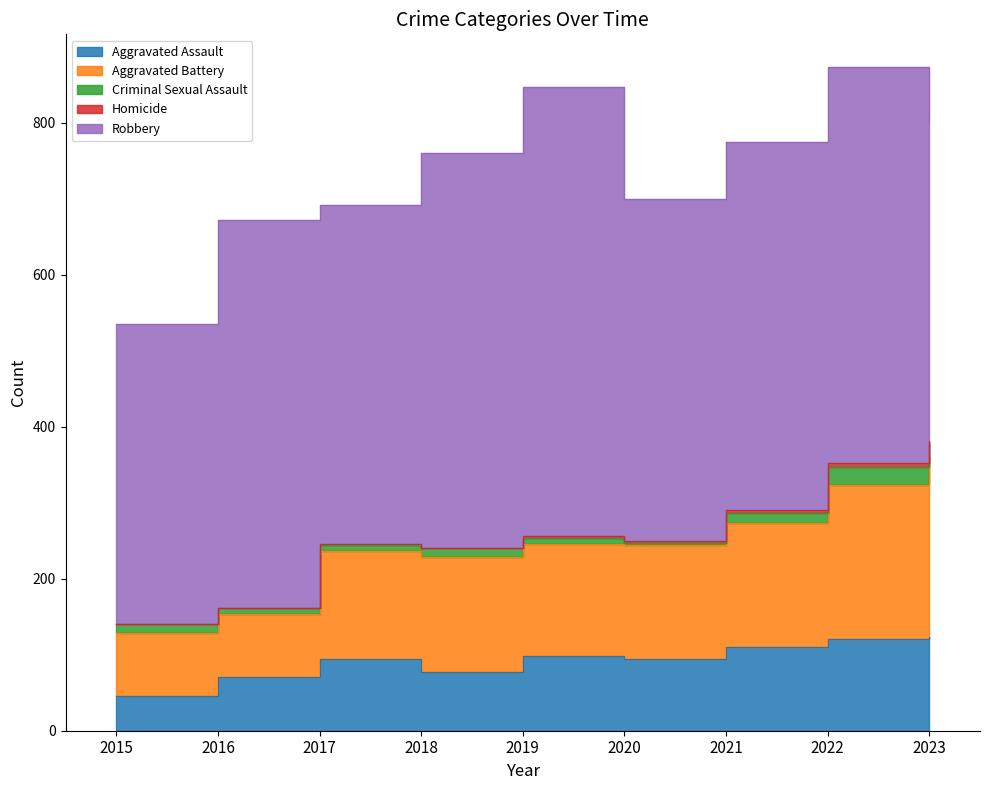

Read the Homicide value at 2016.

1